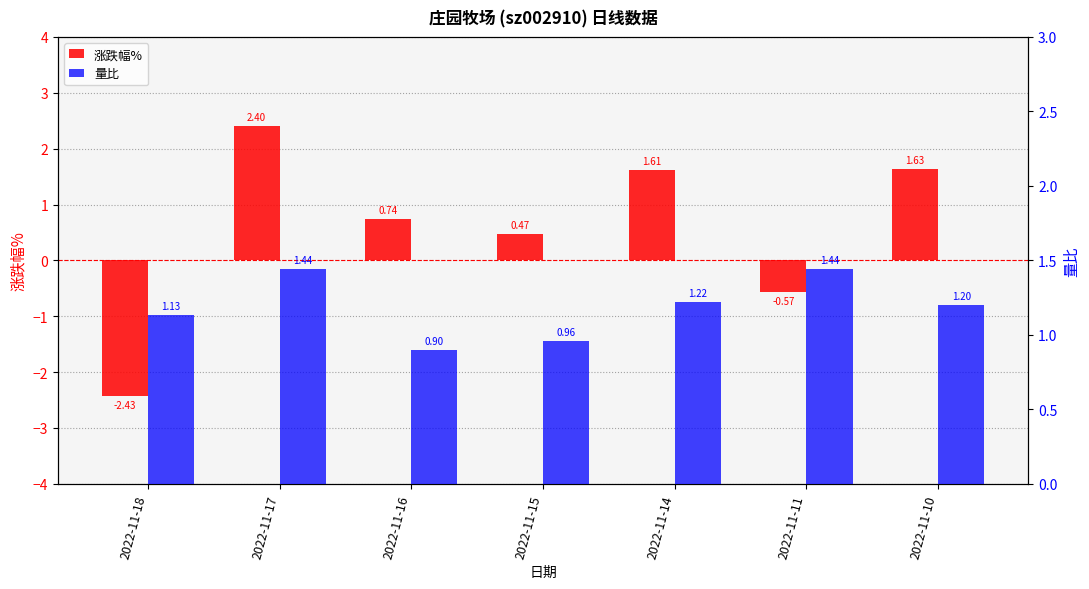

Is it true that 涨跌幅% equals 0.7 at 2022-11-16?

True